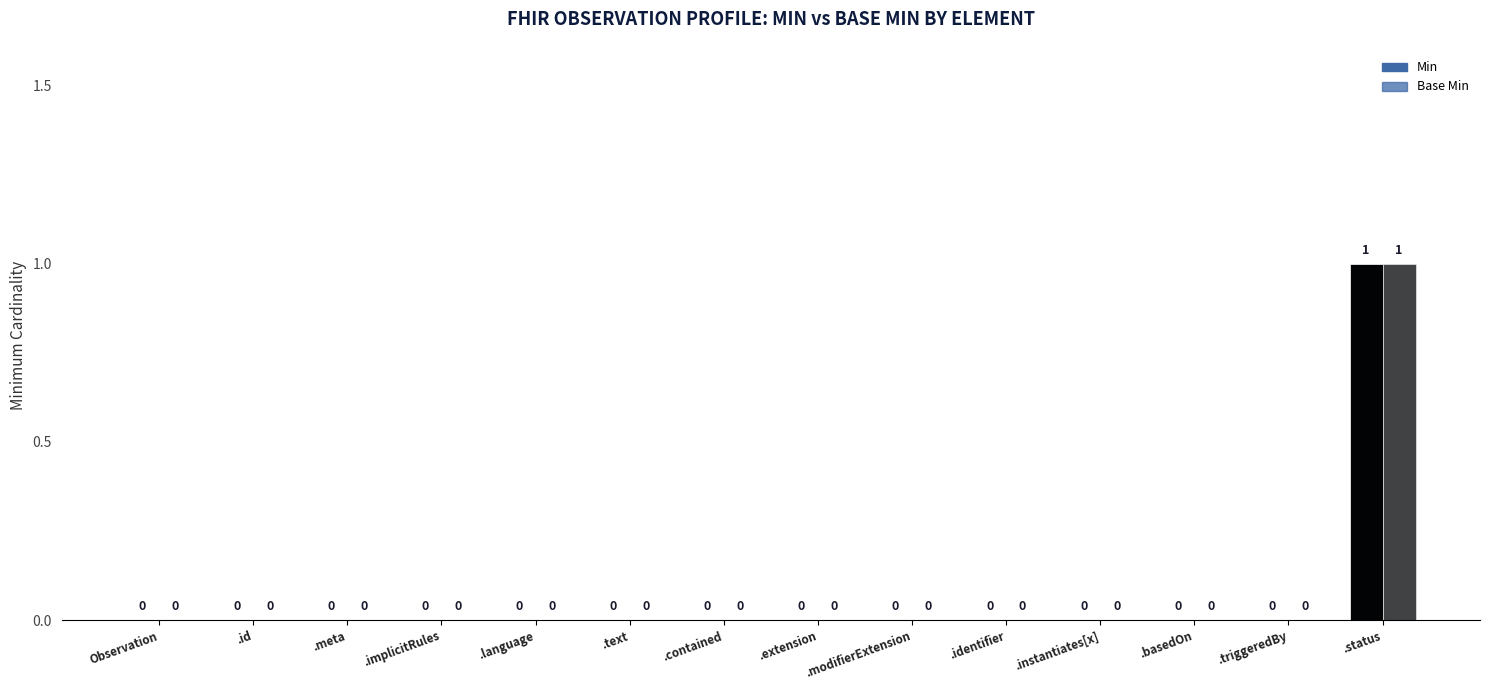

Reading right to left, transcribe all the data shown in this chart.

Min: Observation.status=1	Observation.triggeredBy=0	Observation.basedOn=0	Observation.instantiates[x]=0	Observation.identifier=0	Observation.modifierExtension=0	Observation.extension=0	Observation.contained=0	Observation.text=0	Observation.language=0	Observation.implicitRules=0	Observation.meta=0	Observation.id=0	Observation=0
Base Min: Observation.status=1	Observation.triggeredBy=0	Observation.basedOn=0	Observation.instantiates[x]=0	Observation.identifier=0	Observation.modifierExtension=0	Observation.extension=0	Observation.contained=0	Observation.text=0	Observation.language=0	Observation.implicitRules=0	Observation.meta=0	Observation.id=0	Observation=0